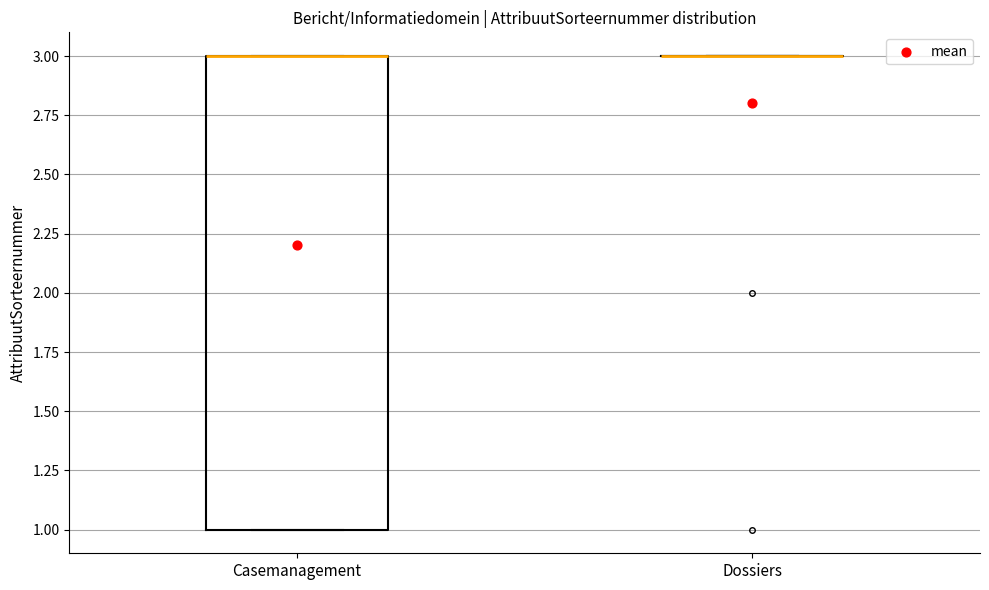

Where is the lower edge of the box for Casemanagement on the y-axis? The values are not printed on the chart, so give them approximately, as read against the axis.

1